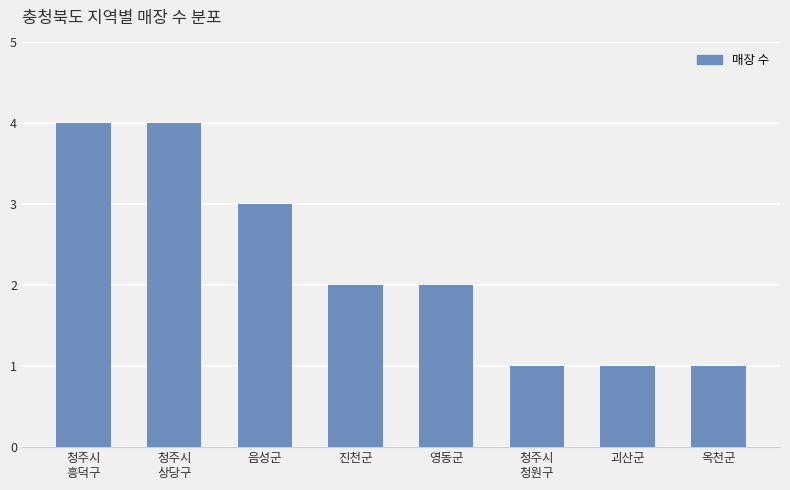

How many series are shown in this chart?

1